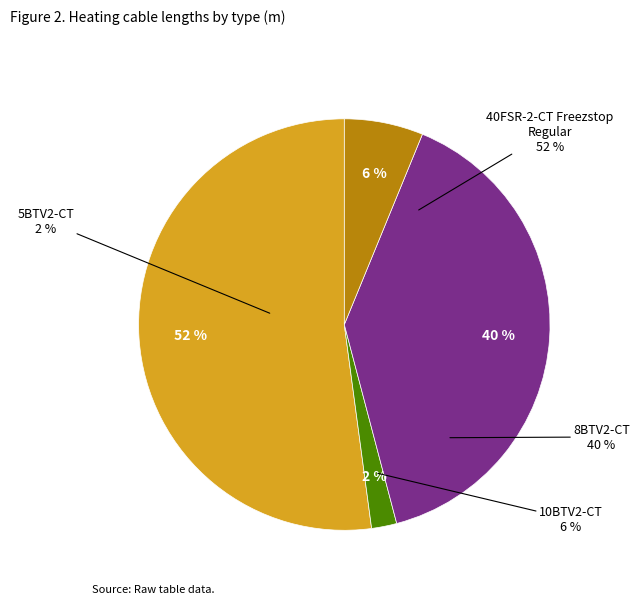

Which slice is the smallest?

5BTV2-CT